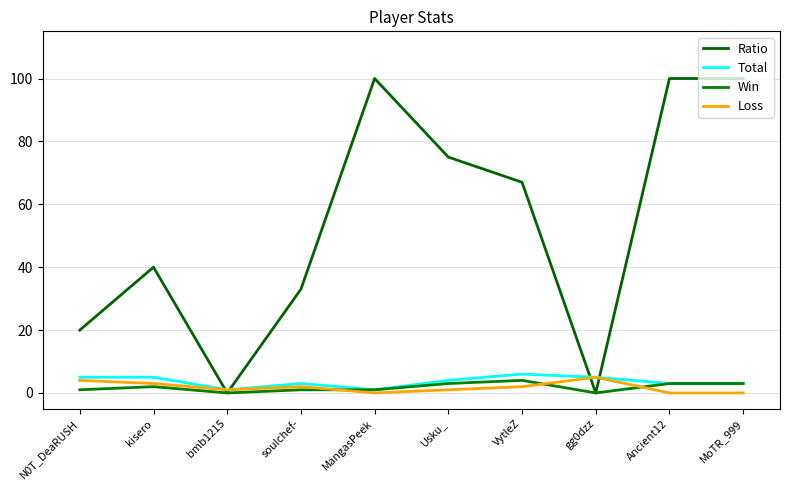

Reading right to left, list all the values displayed in this chart.

Ratio: MoTR_999=100	Ancient12=100	gg0dzz=0	VytleZ=67	Usku_=75	MangasPeek=100	soulchef-=33	bmb1215=0	kisero=40	N0T_DeaRUSH=20
Total: MoTR_999=3	Ancient12=3	gg0dzz=5	VytleZ=6	Usku_=4	MangasPeek=1	soulchef-=3	bmb1215=1	kisero=5	N0T_DeaRUSH=5
Win: MoTR_999=3	Ancient12=3	gg0dzz=0	VytleZ=4	Usku_=3	MangasPeek=1	soulchef-=1	bmb1215=0	kisero=2	N0T_DeaRUSH=1
Loss: MoTR_999=0	Ancient12=0	gg0dzz=5	VytleZ=2	Usku_=1	MangasPeek=0	soulchef-=2	bmb1215=1	kisero=3	N0T_DeaRUSH=4